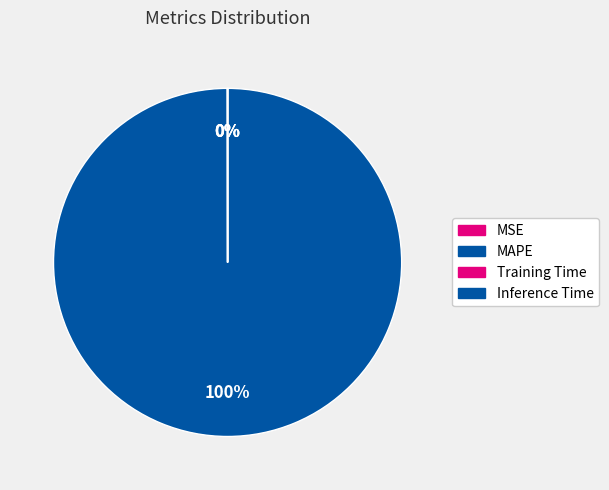

Combined, what portion of the pie is MAPE and MSE?

100.0%